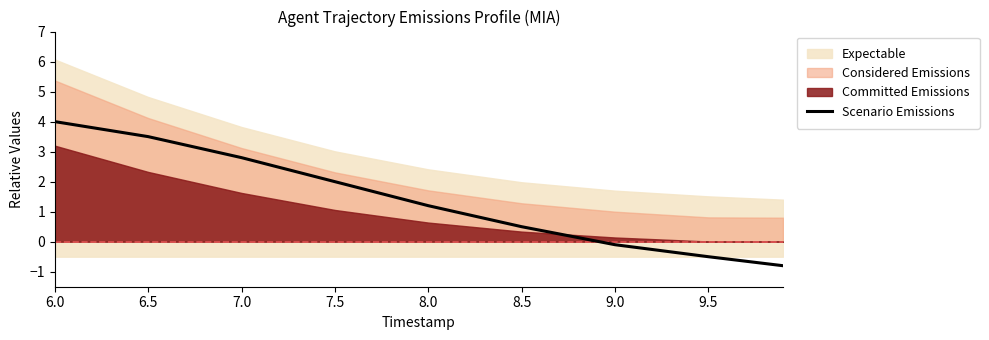

What is the highest value of the Scenario Emissions series?

4.0